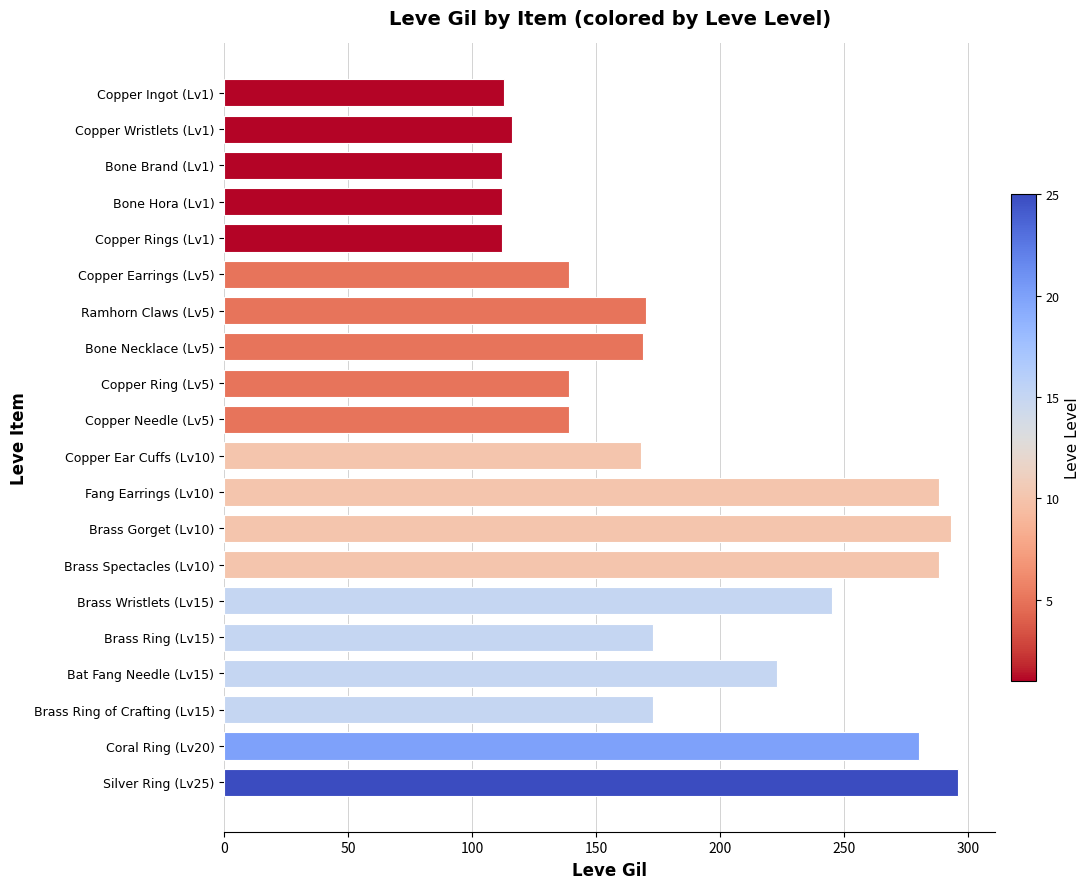

What is the value of the 3rd bar from the top?

112